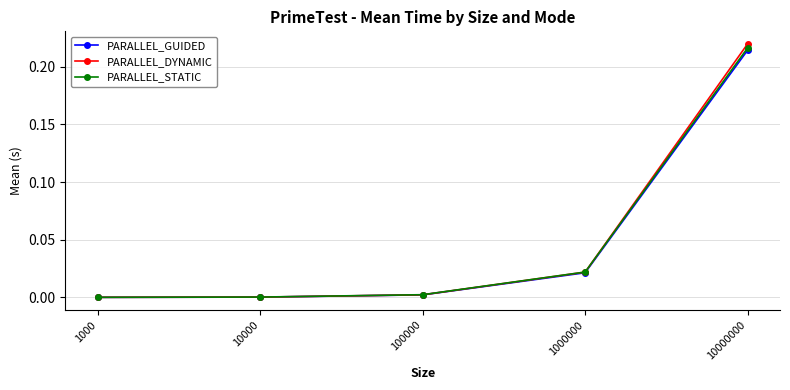

True or false: PARALLEL_GUIDED has more than 1 interior local peaks.

False